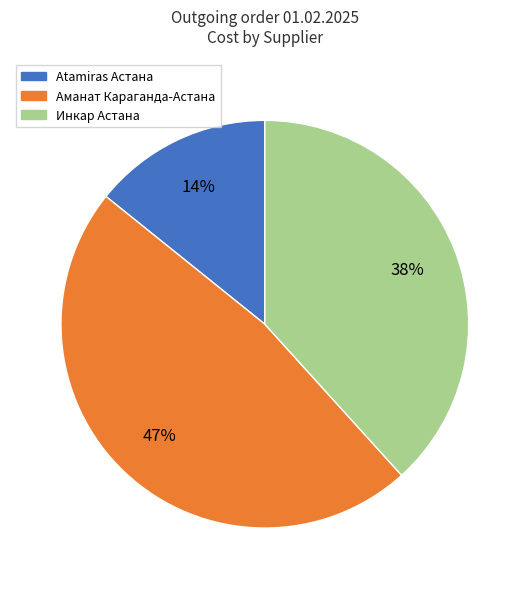

Do Atamiras and Инкар together represent more than half of the pie?

Yes